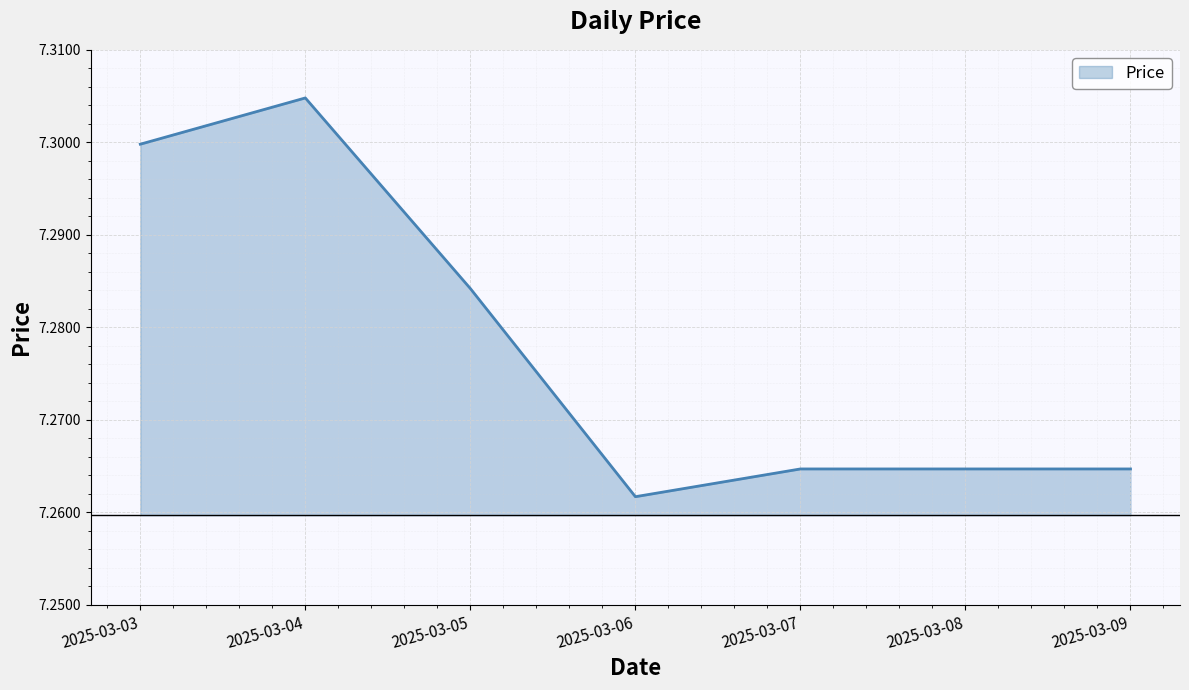

At which category does the chart reach its minimum across all series?

2025-03-06